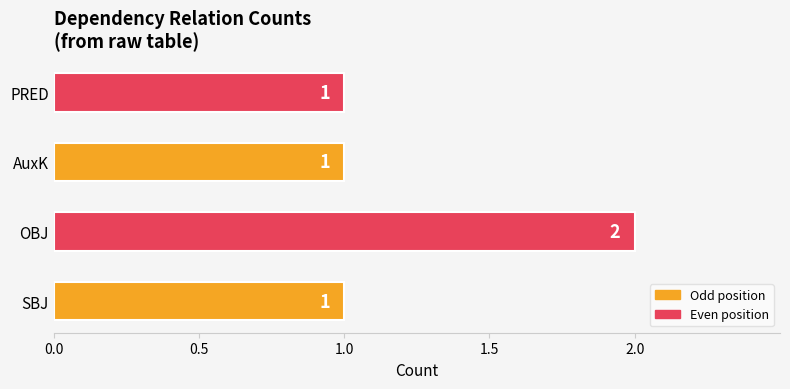

The chart shows a value of 1 at PRED. True or false?

True